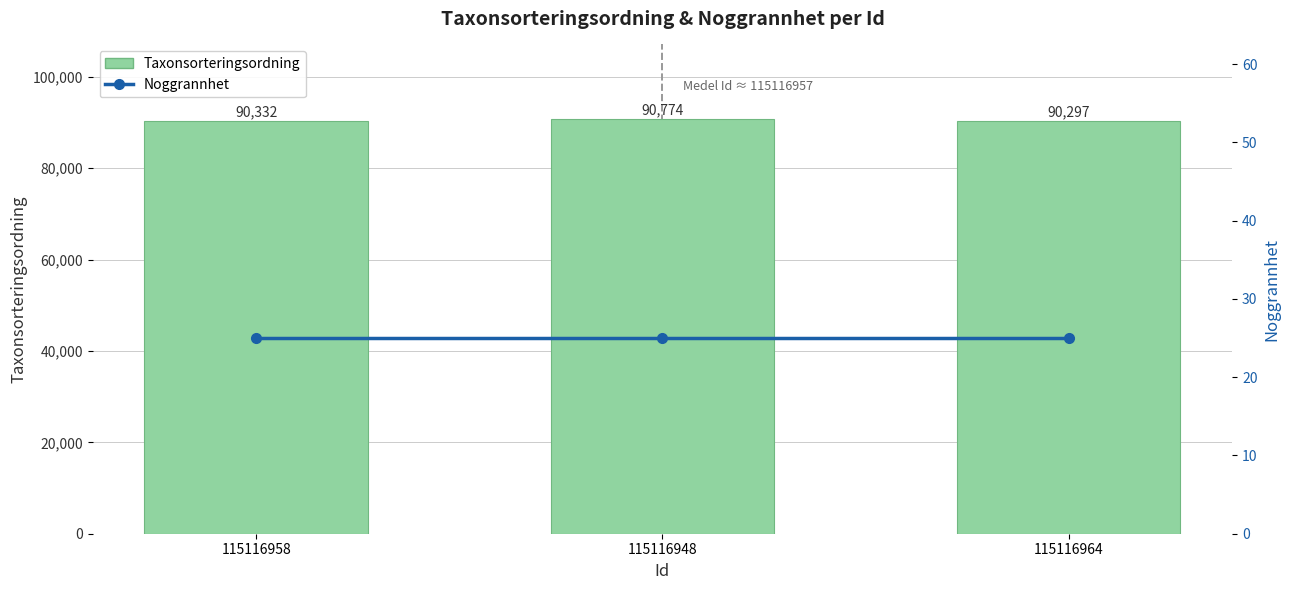

At which category is the sum across all series the highest?

115116948